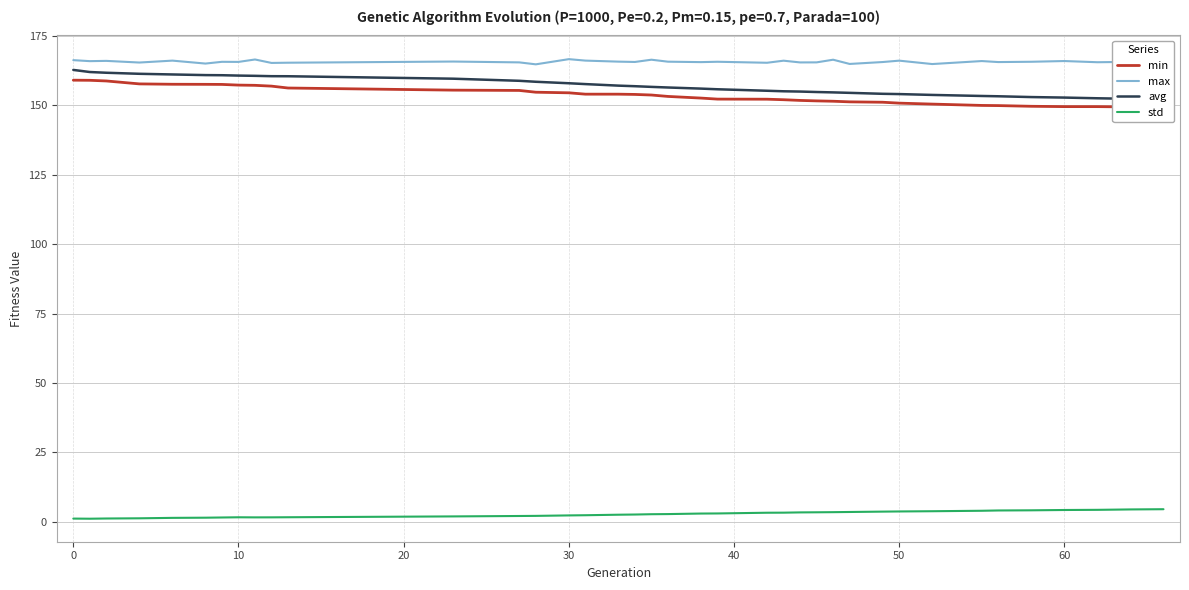

What is the sum of all std values?

109.0